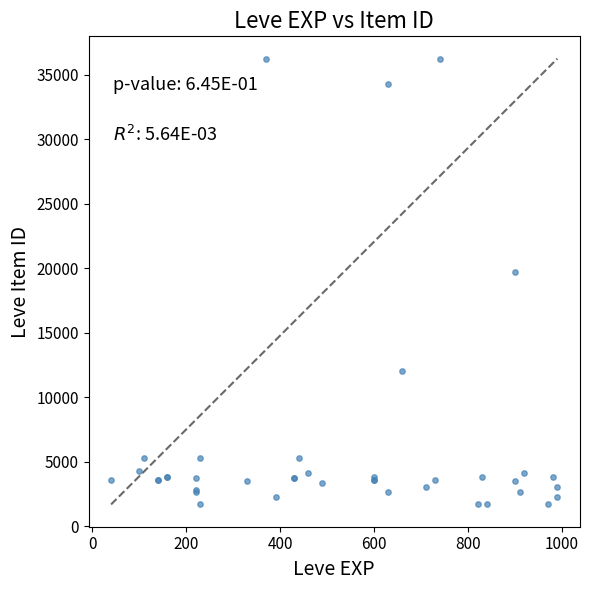

What Y value in the scatter plot is closest to 18967?

19744